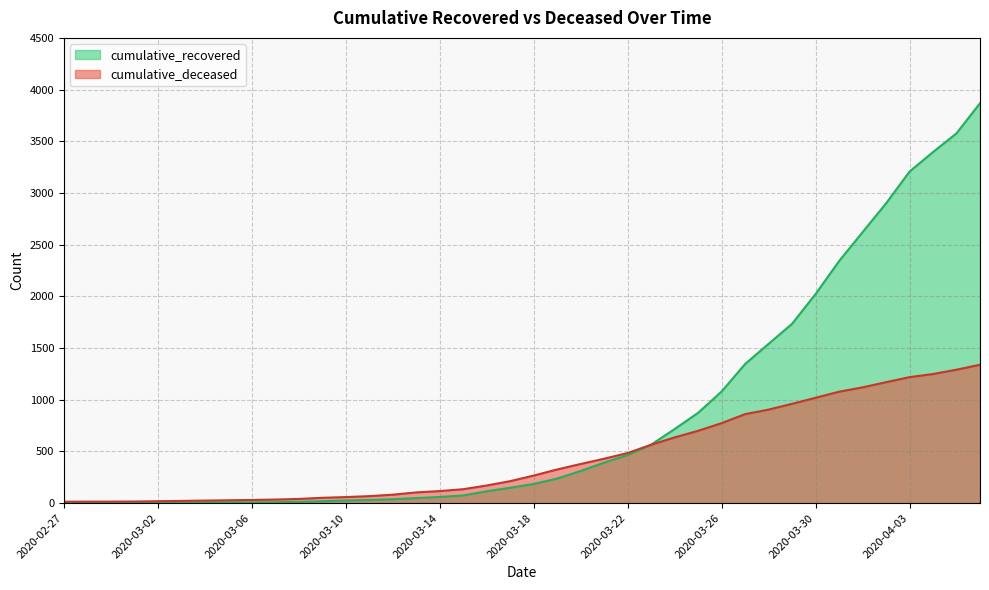

What is the approximate value of cumulative_deceased at 2020-03-10?

59